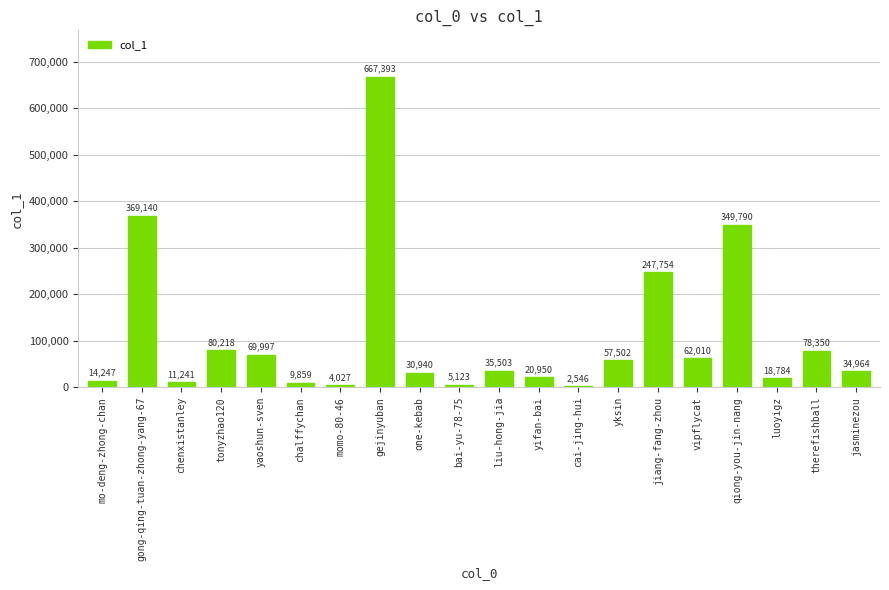

What is the maximum value shown in the chart?

667393